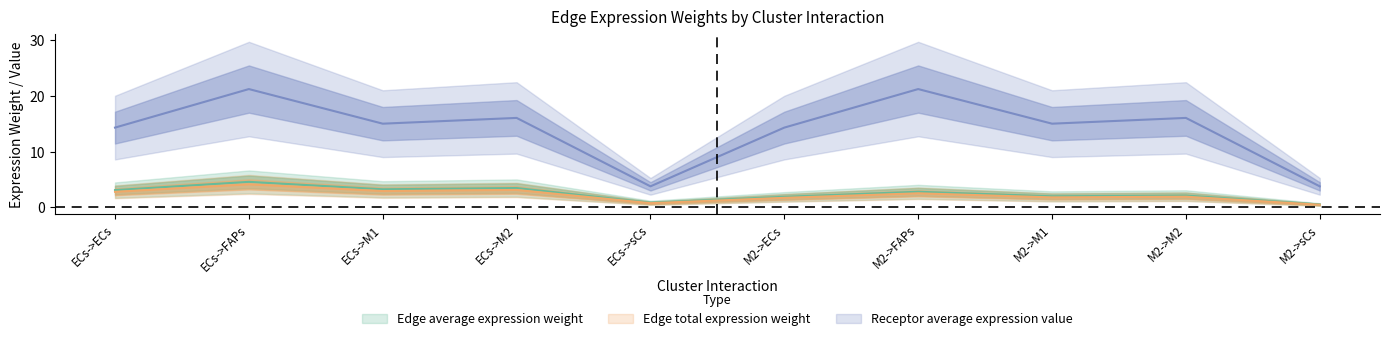

The value of Edge average expression weight at ECs->M1 is 3.2. True or false?

True